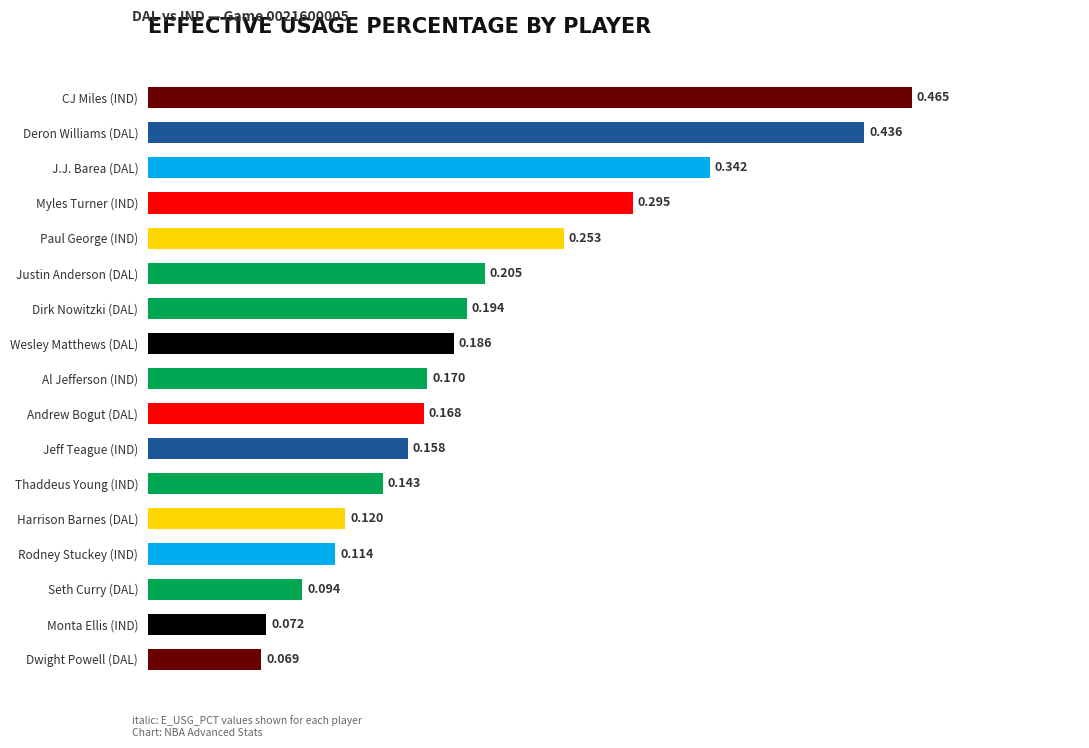

List the labels in order of value, smallest first.

Dwight Powell (DAL), Monta Ellis (IND), Seth Curry (DAL), Rodney Stuckey (IND), Harrison Barnes (DAL), Thaddeus Young (IND), Jeff Teague (IND), Andrew Bogut (DAL), Al Jefferson (IND), Wesley Matthews (DAL), Dirk Nowitzki (DAL), Justin Anderson (DAL), Paul George (IND), Myles Turner (IND), J.J. Barea (DAL), Deron Williams (DAL), CJ Miles (IND)